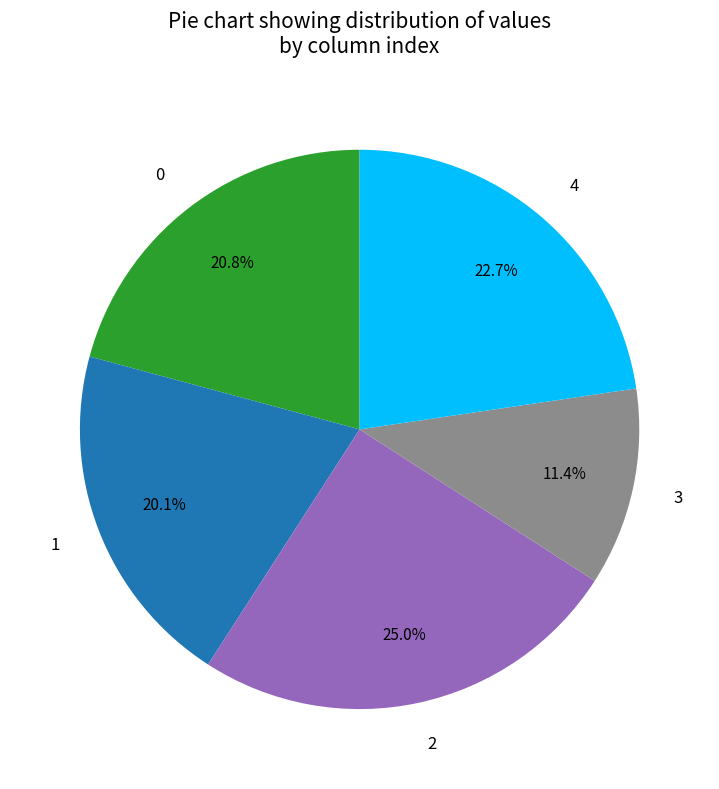

How many segments does this pie chart have?

5